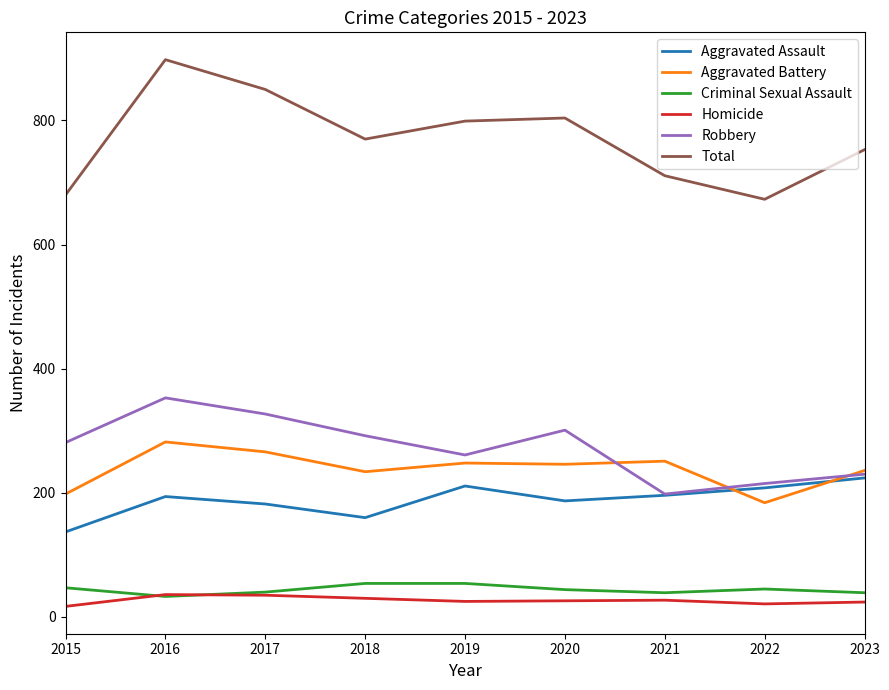

Where is the first local maximum for Total?

2016